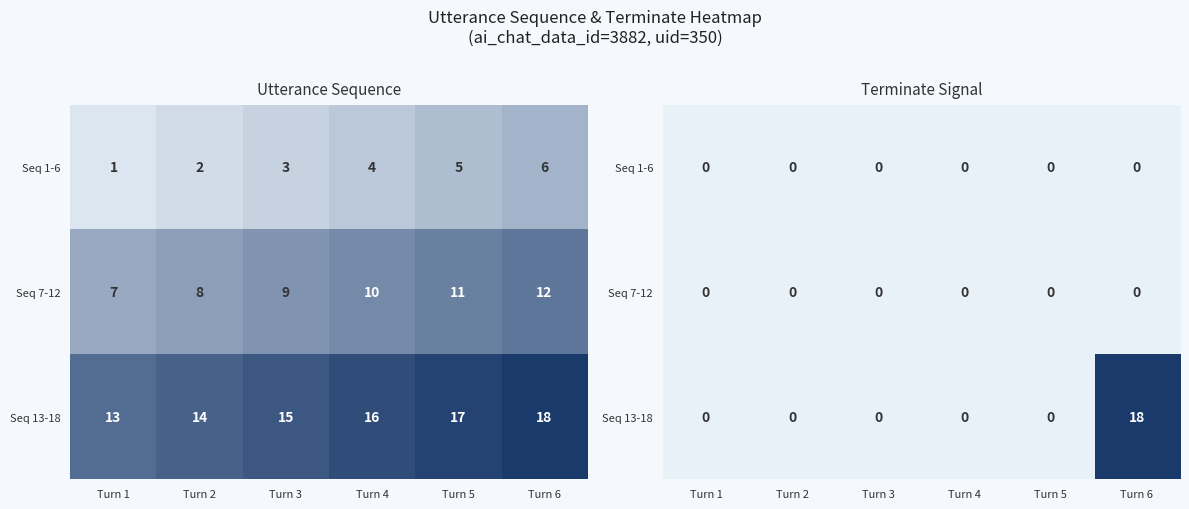

Is the value of Seq 7-12 at Turn 5 greater than the value of Seq 1-6 at Turn 3?

No